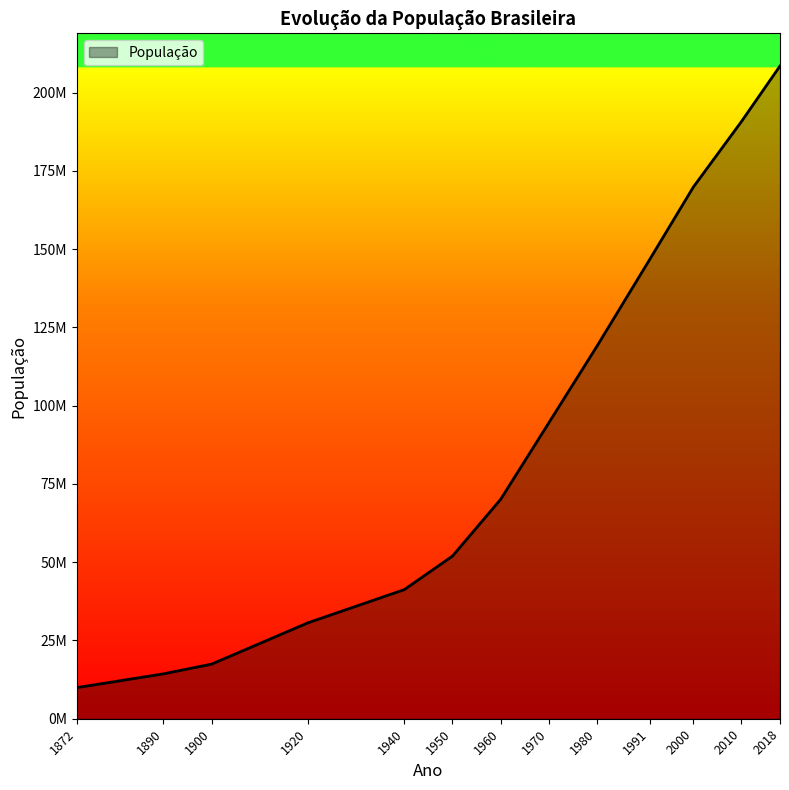

Does the chart display data point markers on the line(s)?

No